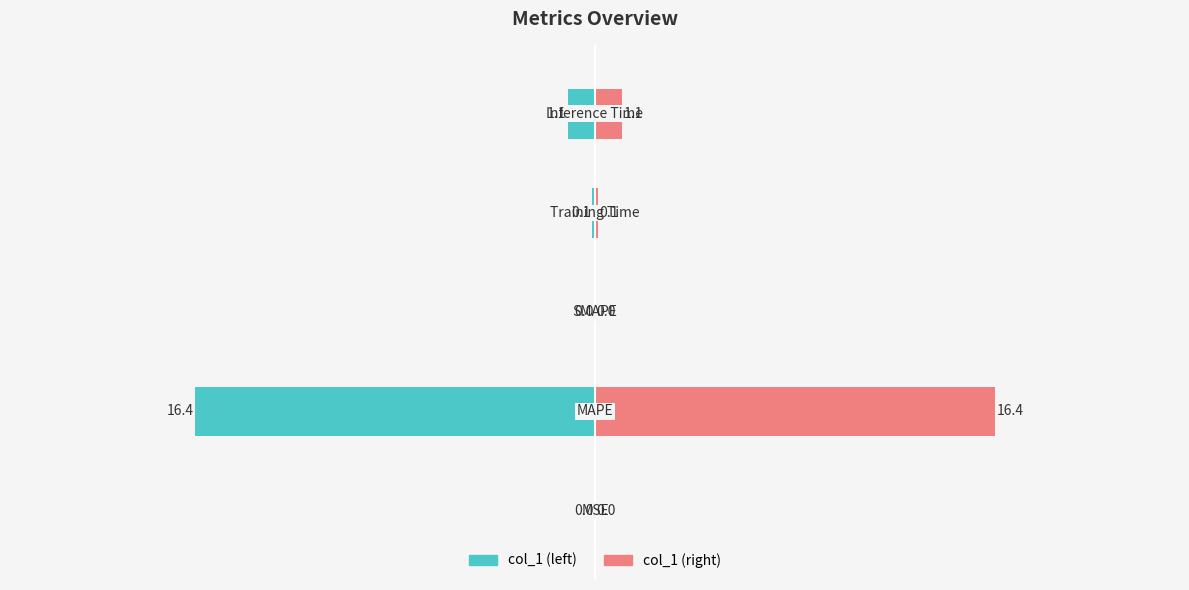

Between −20 and −10, which series saw the biggest shift?

col_1 (left)